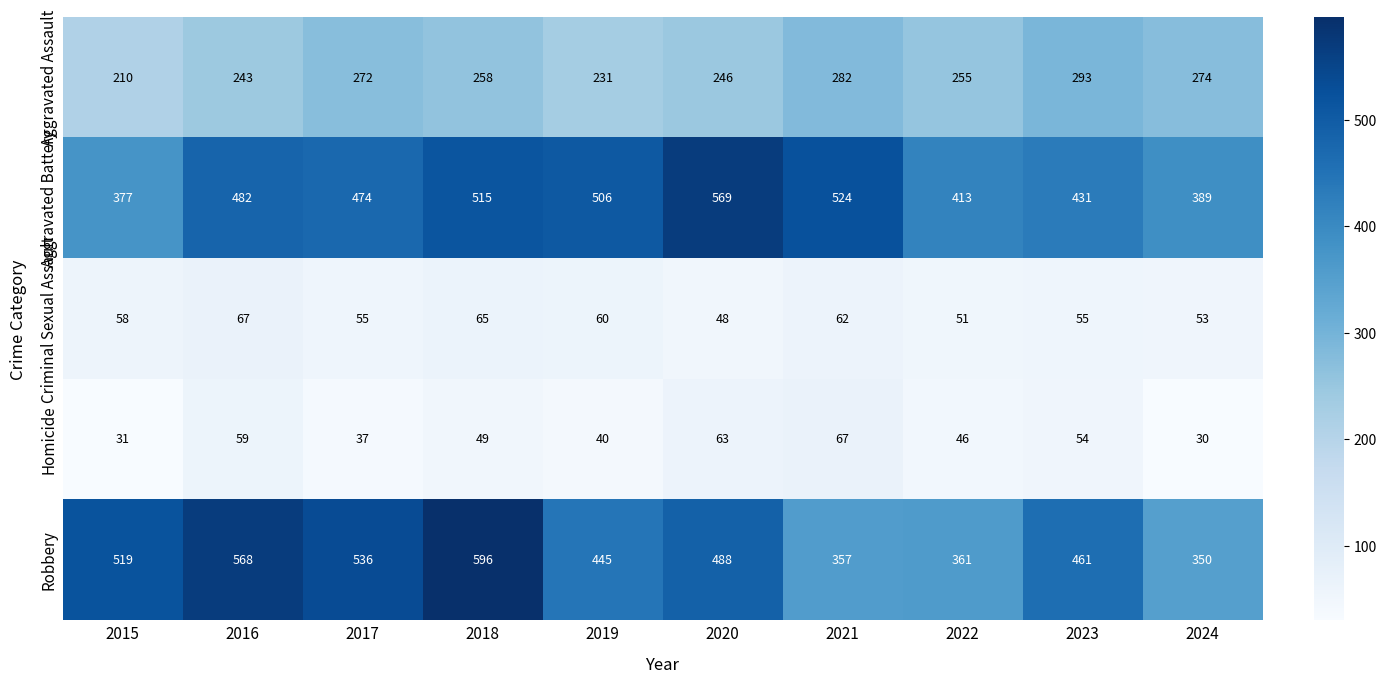

What is the difference between the maximum and minimum values in the Aggravated Battery series?

192